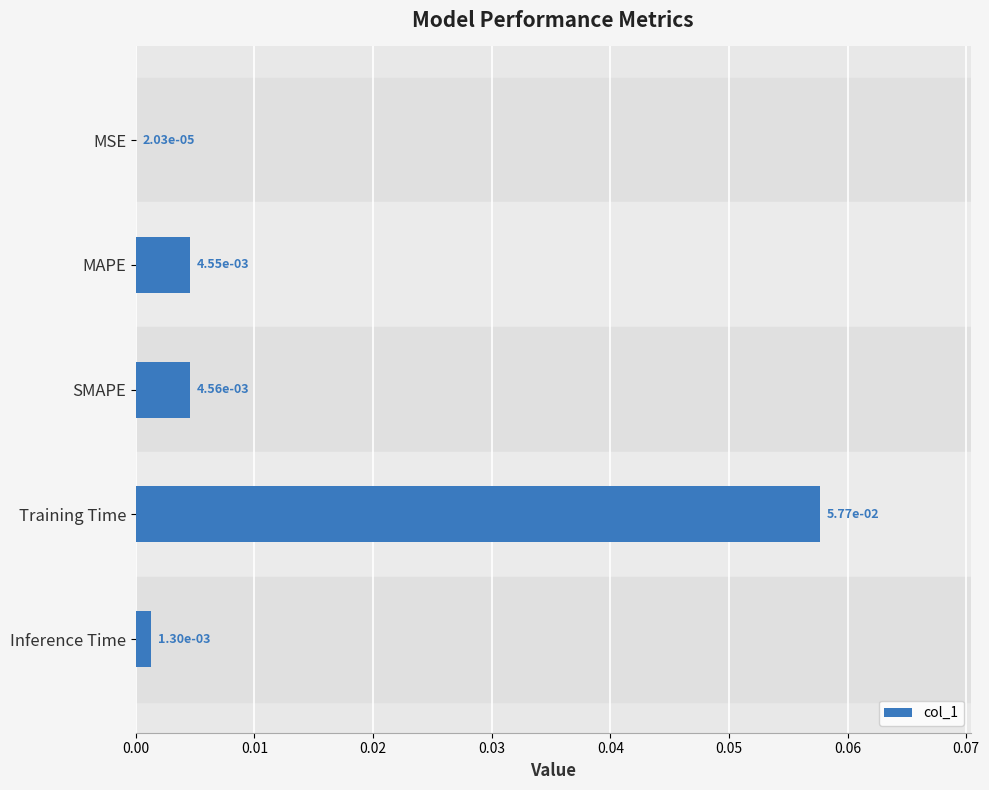

Which category has the highest value across all series?

Training Time